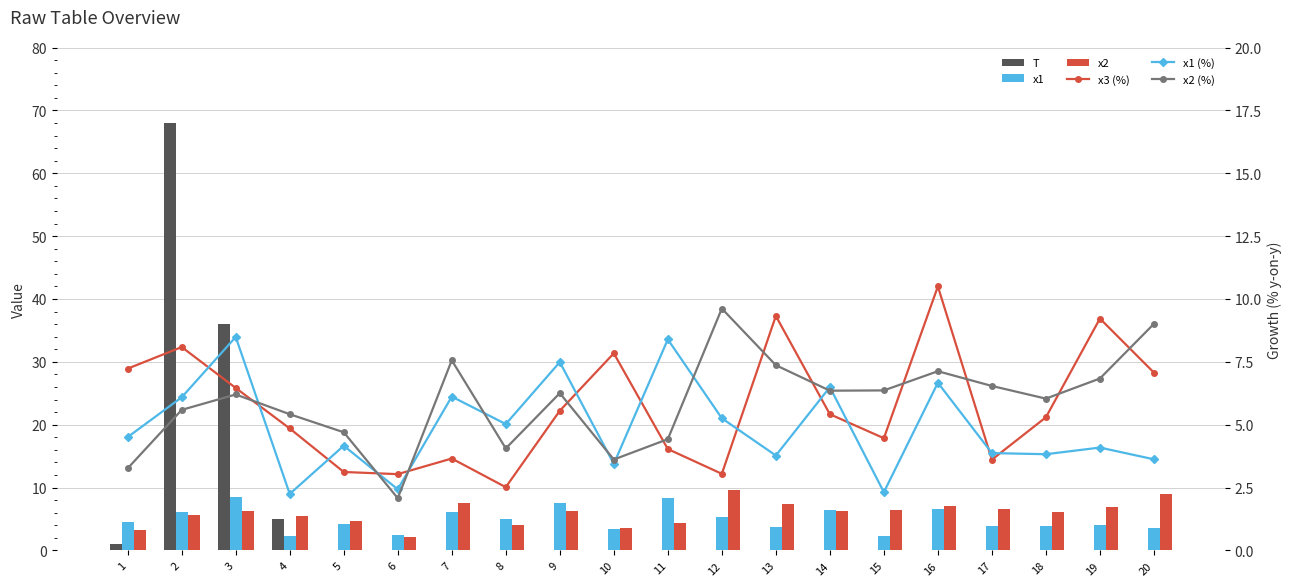

Reading right to left, what are all the values shown in this chart?

T: 0.0	0.0	0.0	0.0	0.0	0.0	0.0	0.0	0.0	0.0	0.0	0.0	0.0	0.0	0.0	0.0	5.0	36.0	68.0	1.0
x1: 3.6	4.1	3.8	3.9	6.7	2.3	6.5	3.8	5.3	8.4	3.4	7.5	5.0	6.1	2.4	4.2	2.2	8.5	6.1	4.5
x2: 9.0	6.8	6.0	6.5	7.1	6.4	6.4	7.4	9.6	4.4	3.6	6.3	4.1	7.6	2.1	4.7	5.4	6.2	5.6	3.3
x3 (%): 7.1	9.2	5.3	3.6	10.5	4.5	5.4	9.3	3.0	4.0	7.8	5.6	2.5	3.7	3.0	3.1	4.9	6.5	8.1	7.2
x1 (%): 3.6	4.1	3.8	3.9	6.7	2.3	6.5	3.8	5.3	8.4	3.4	7.5	5.0	6.1	2.4	4.2	2.2	8.5	6.1	4.5
x2 (%): 9.0	6.8	6.0	6.5	7.1	6.4	6.4	7.4	9.6	4.4	3.6	6.3	4.1	7.6	2.1	4.7	5.4	6.2	5.6	3.3